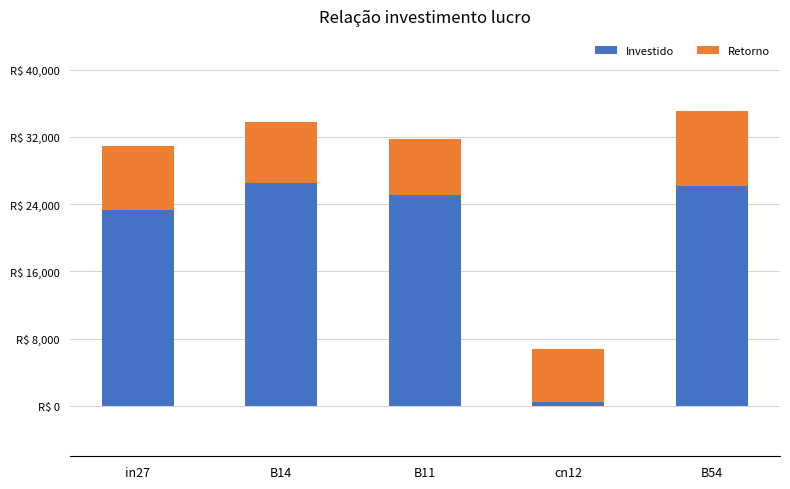

Which has a higher value, B14 or B54?

B14